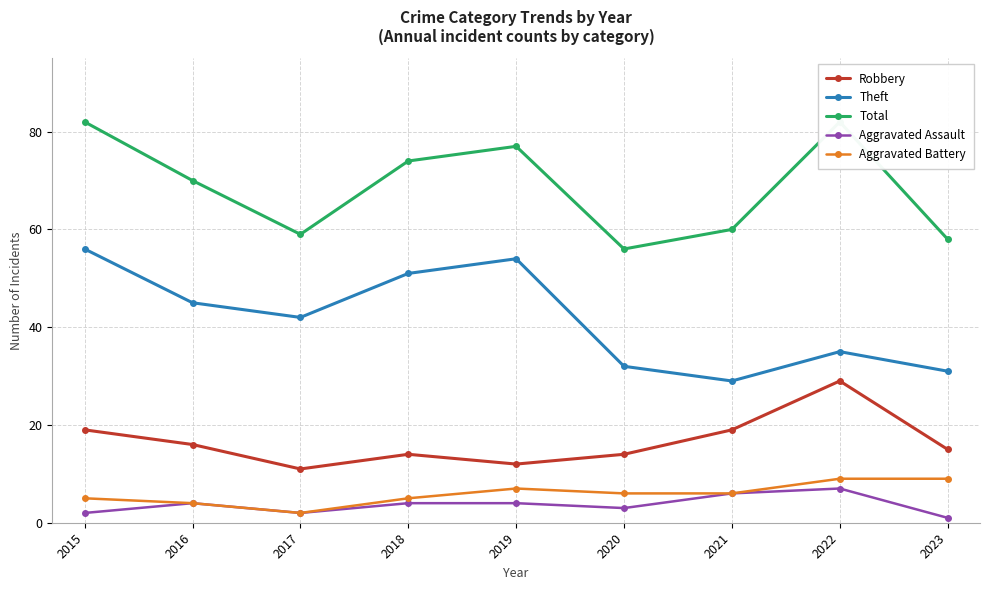

What is the smallest value displayed?

1